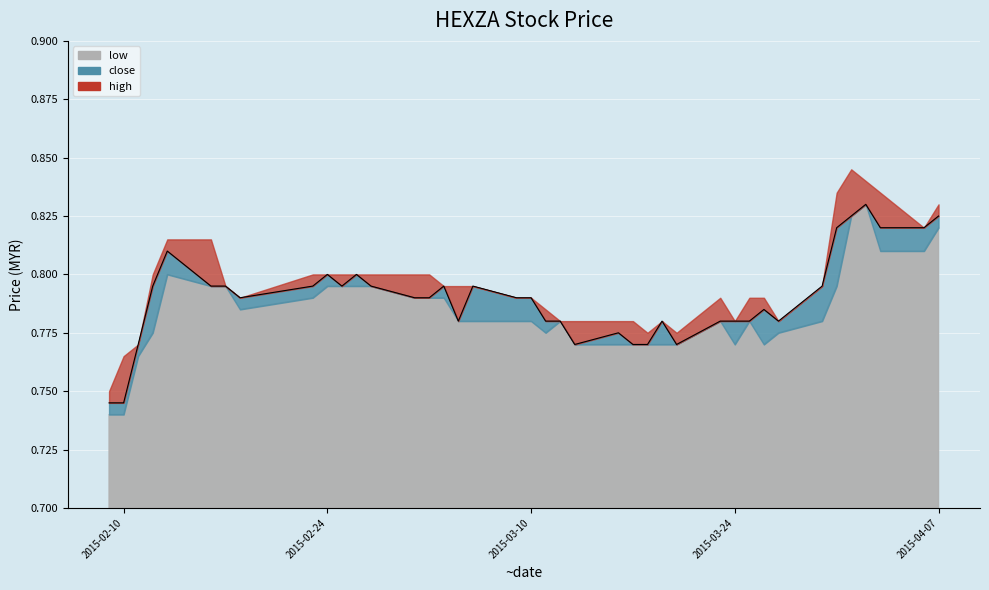

How many points are lower than both their immediate neighbors (excluding endpoints)?

6